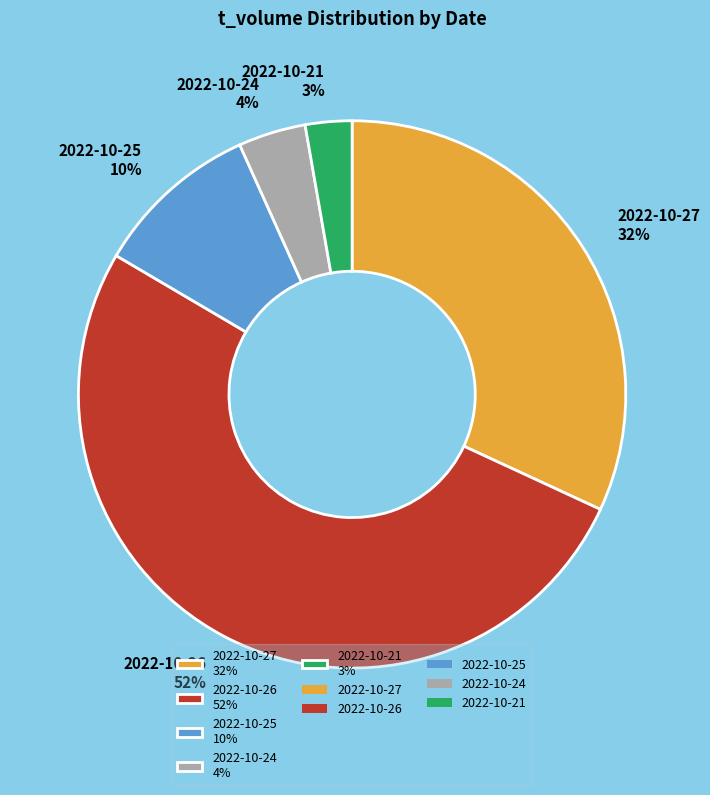

Do 2022-10-27 32% and 2022-10-25 10% together represent more than half of the pie?

No